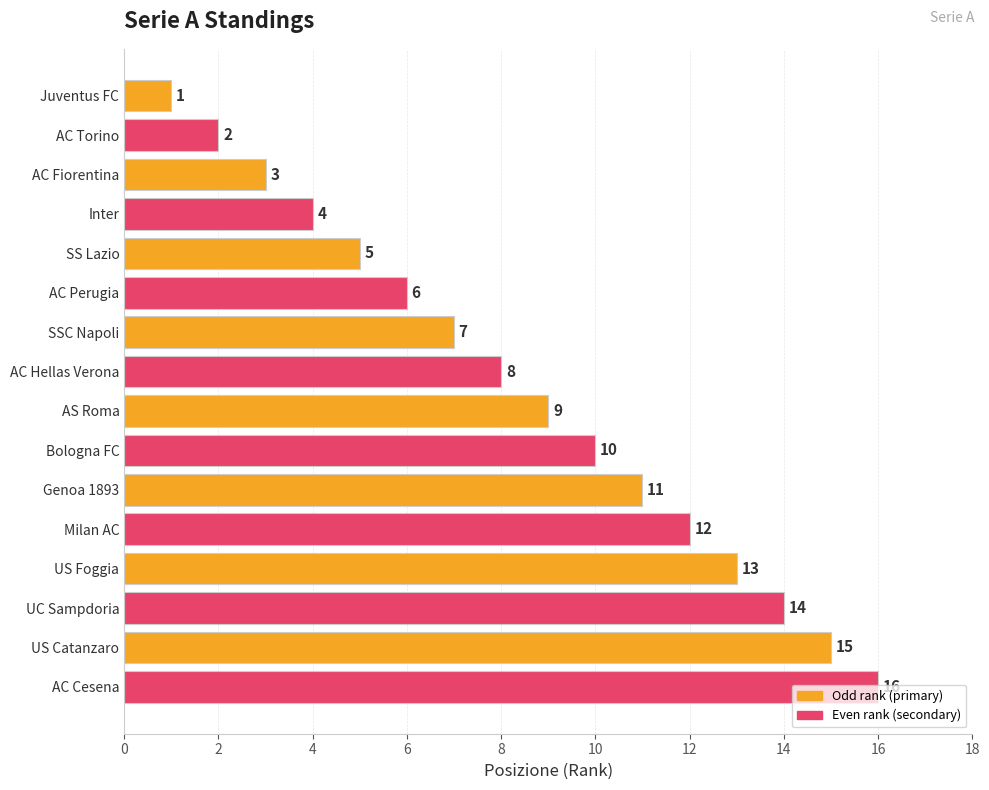

What position from the bottom is Inter?

13